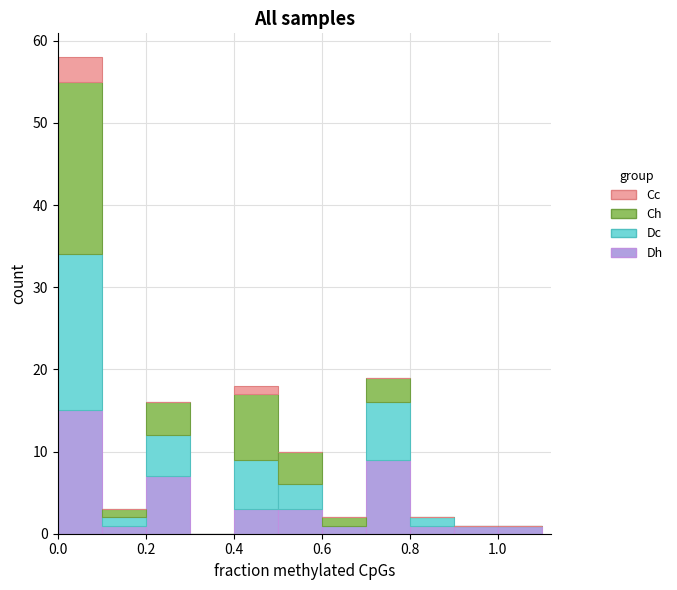

What is the total height of the stacked bar covering 1.0 to 1.1 on the x-axis? The values are not printed on the chart, so give them approximately, as read against the axis.

1